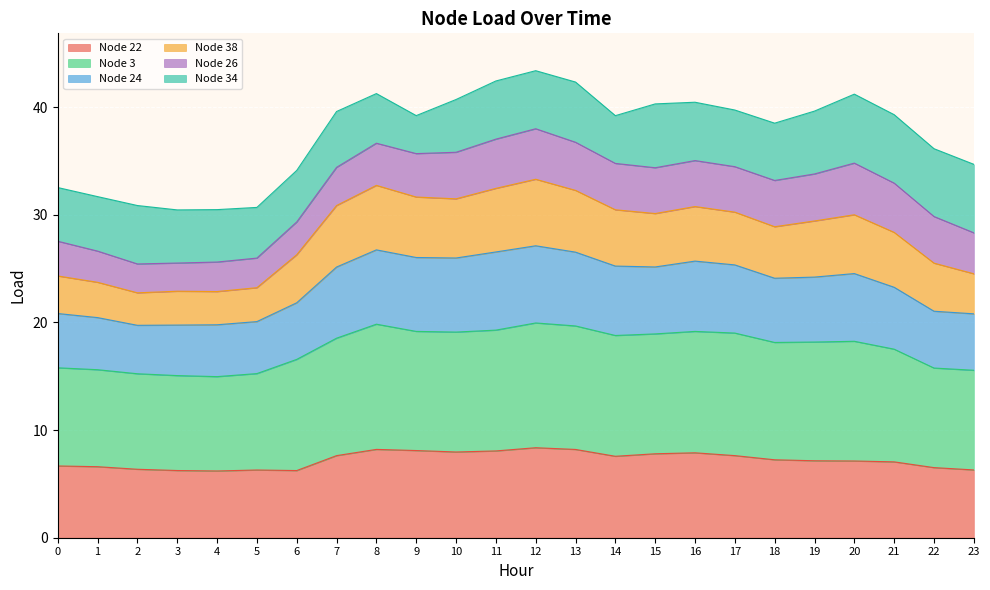

What is the total value across all series at 21?

39.3